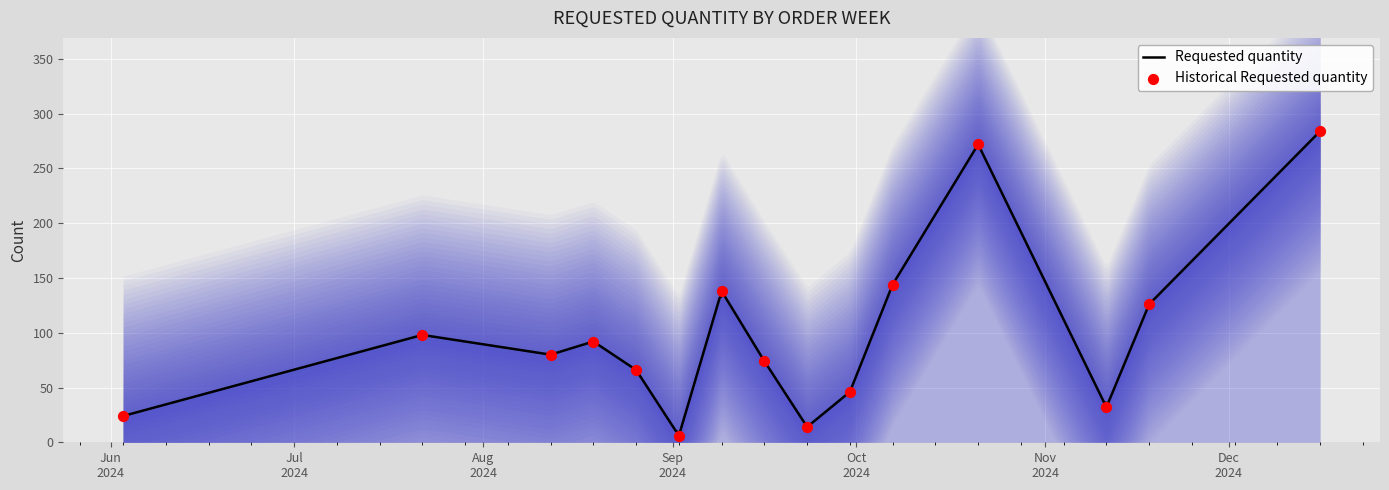

Which has a higher value, 2024-09-30 or 2024-08-12?

2024-08-12